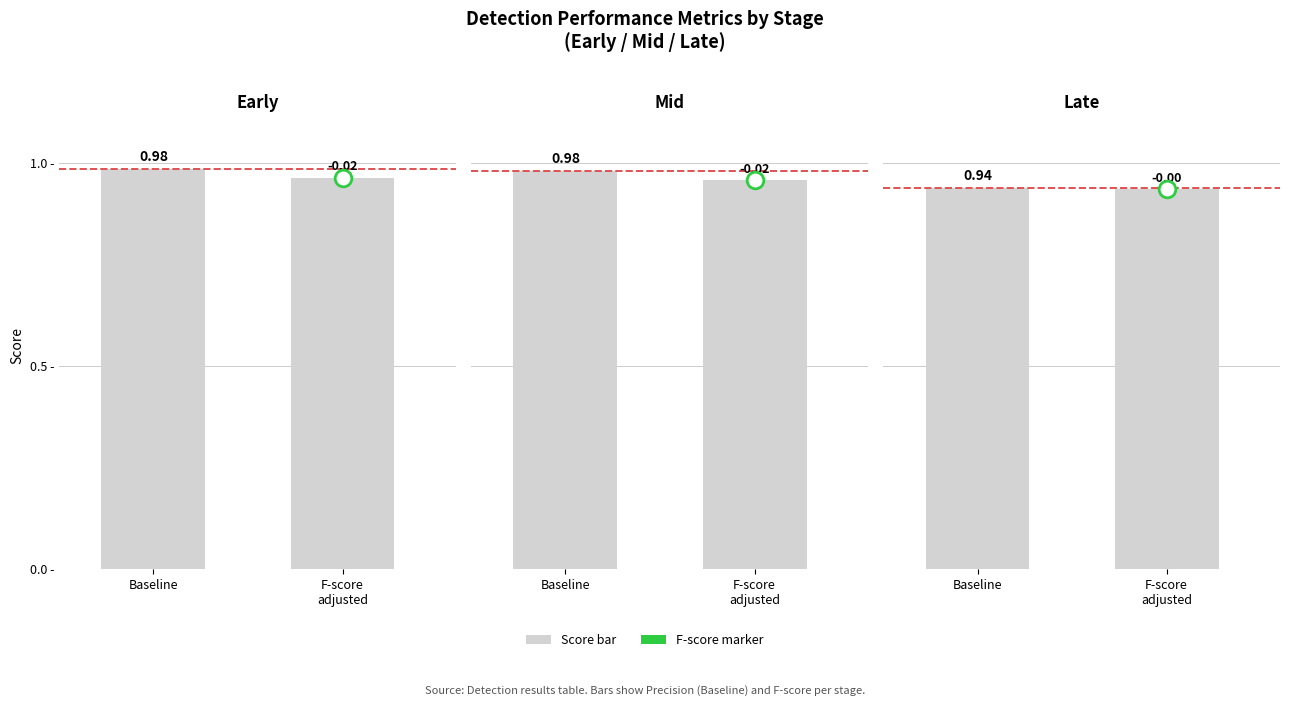

Which has a higher value, Baseline or F-score
adjusted?

Baseline